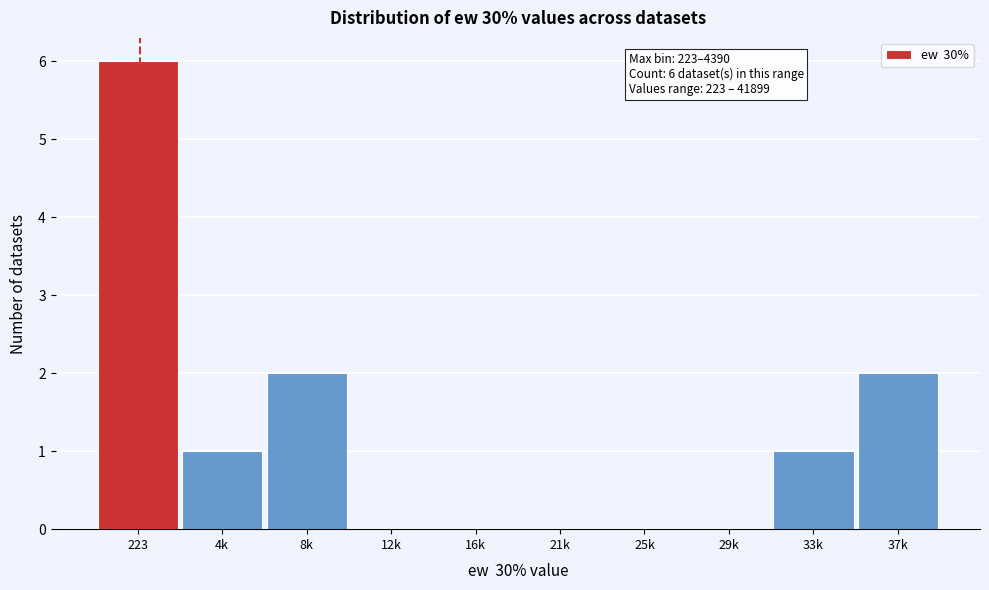

Reading left to right, list all the values displayed in this chart.

223=6	4k=1	8k=2	12k=0	16k=0	21k=0	25k=0	29k=0	33k=1	37k=2